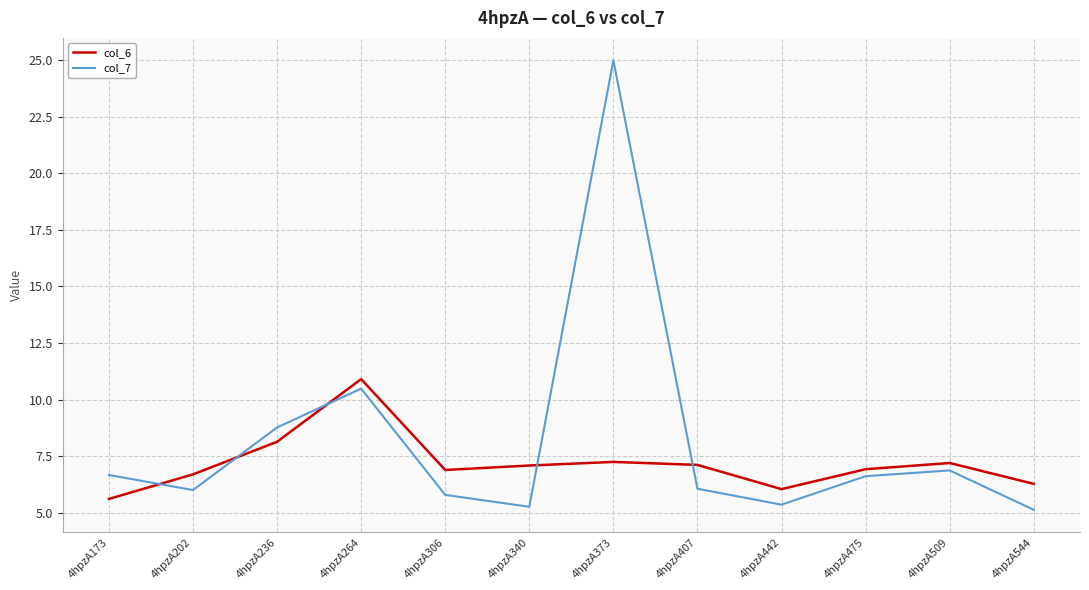

What is the maximum value shown in the chart?

25.0